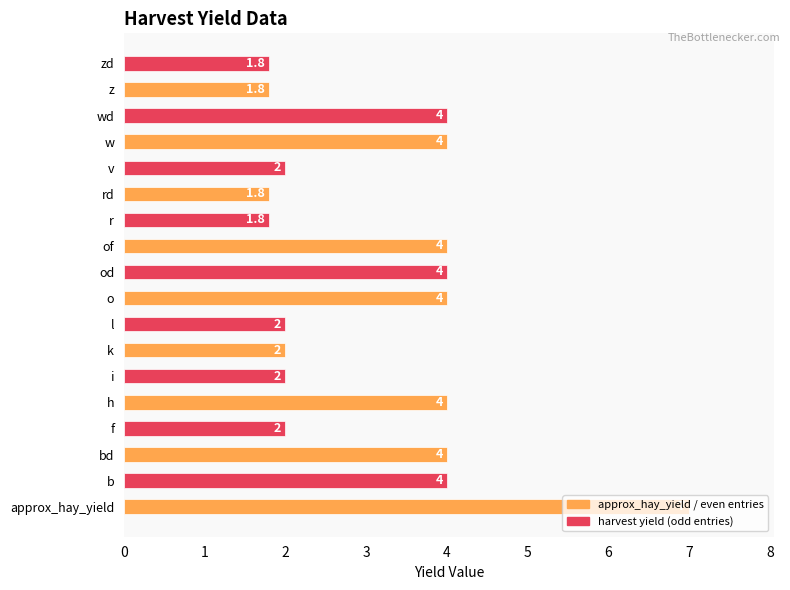

True or false: the data shows 2.0 at v.

True